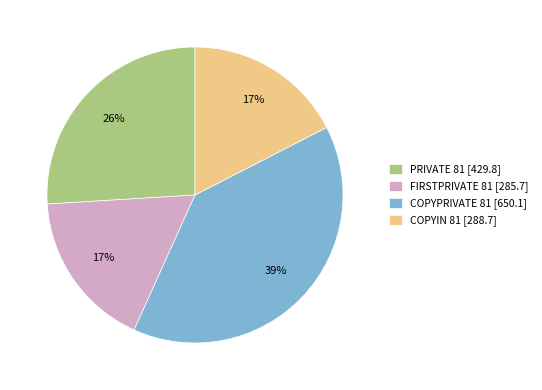

Combined, do FIRSTPRIVATE 81 [285.7] and COPYPRIVATE 81 [650.1] account for over 50%?

Yes